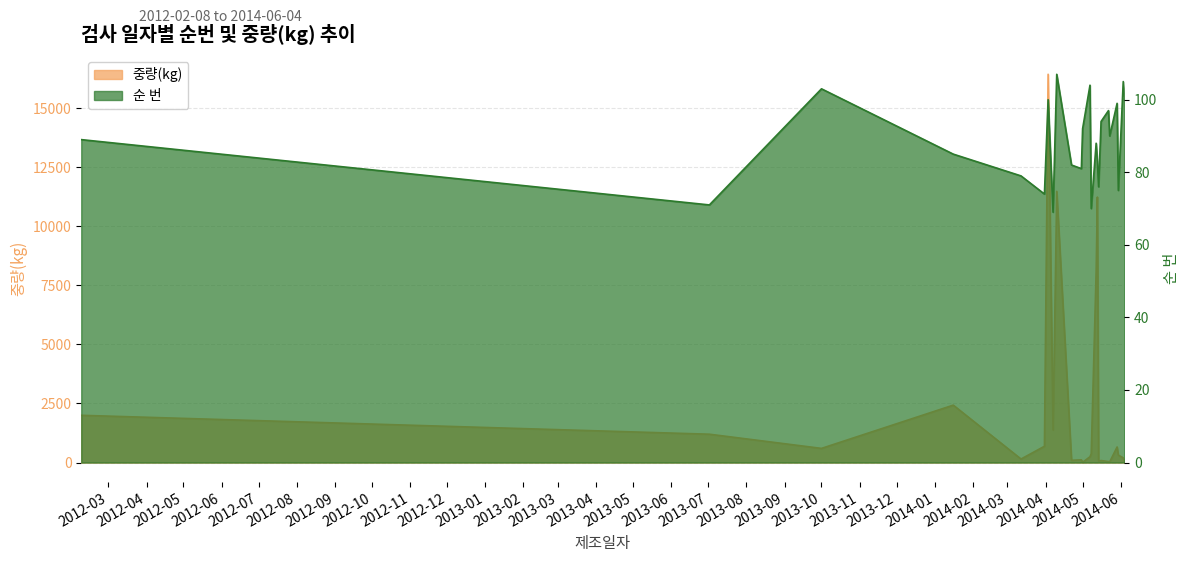

What is the maximum value for 순 번?

107.0